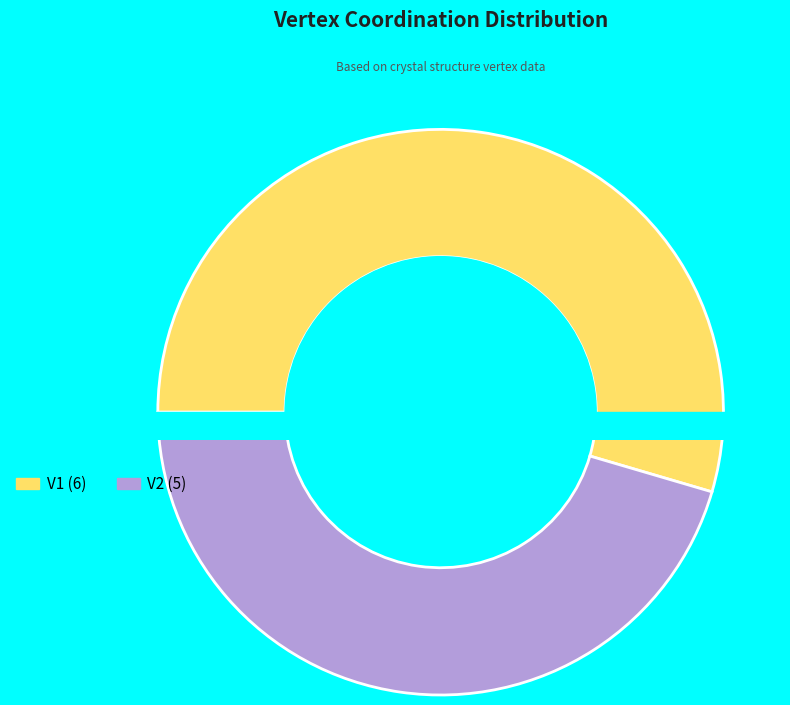

Does V1 represent more than half of the total?

Yes